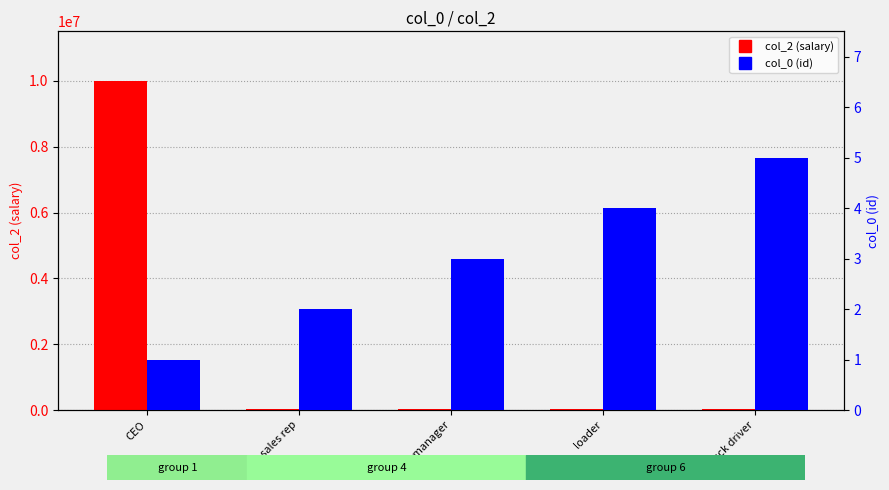

At which label does col_2 (salary) reach its minimum?

loader